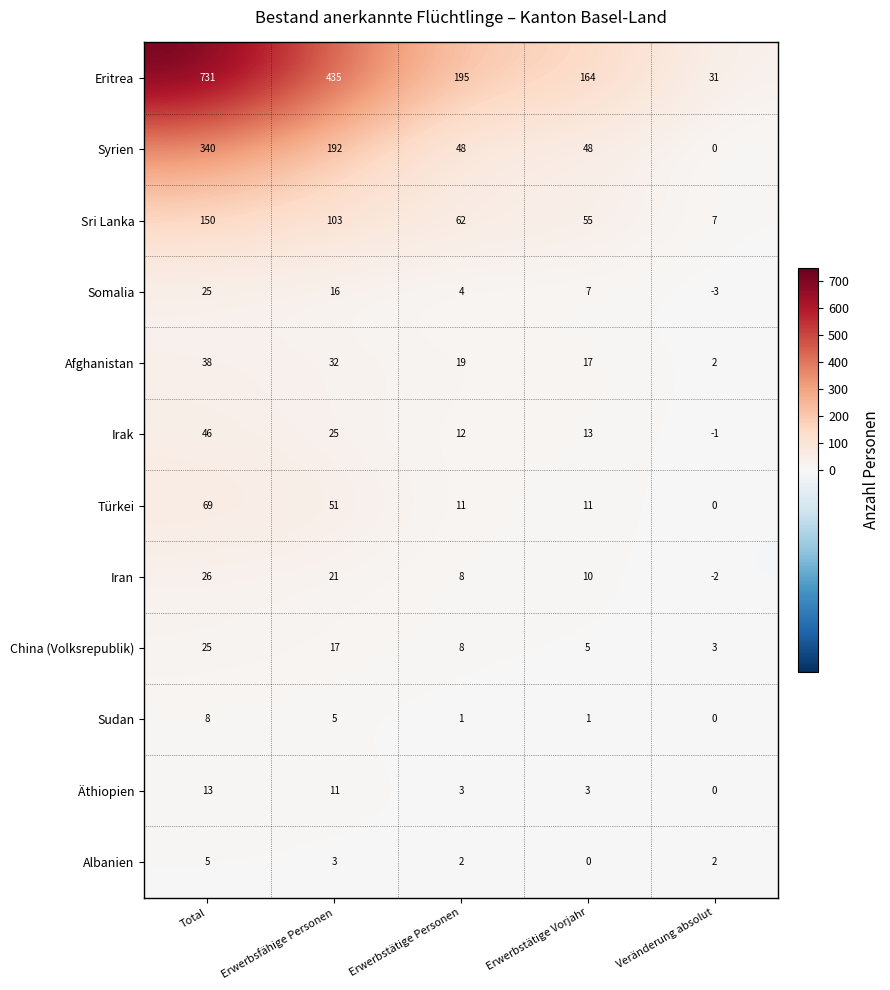

How many positive values does the Äthiopien series have?

4